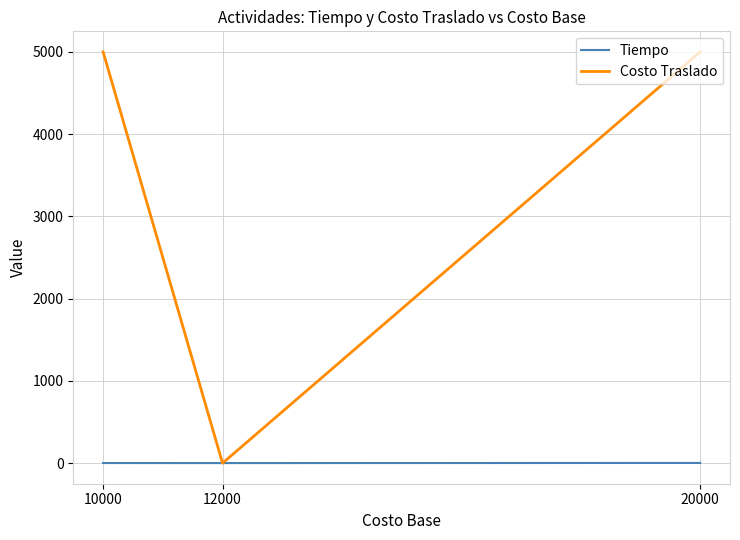

What is the difference between the Tiempo values at 20000 and 10000?

1.0